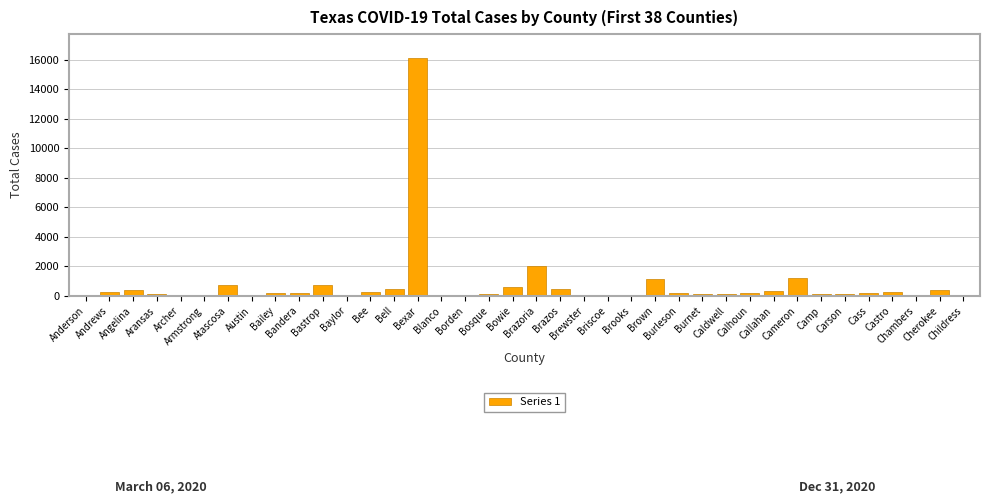

Approximately how many times larger is the value at Caldwell compared to Cameron?

0.1